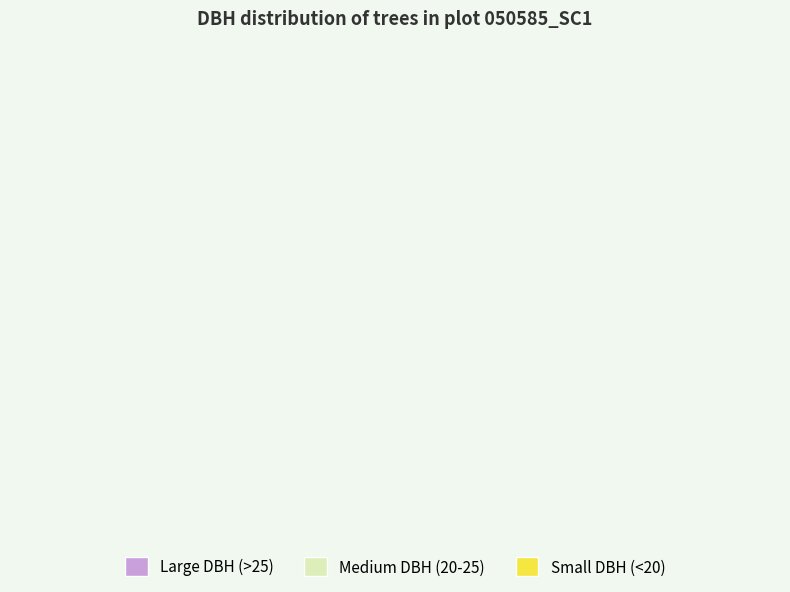

True or false: Small DBH (<20) accounts for 1% of the total.

False